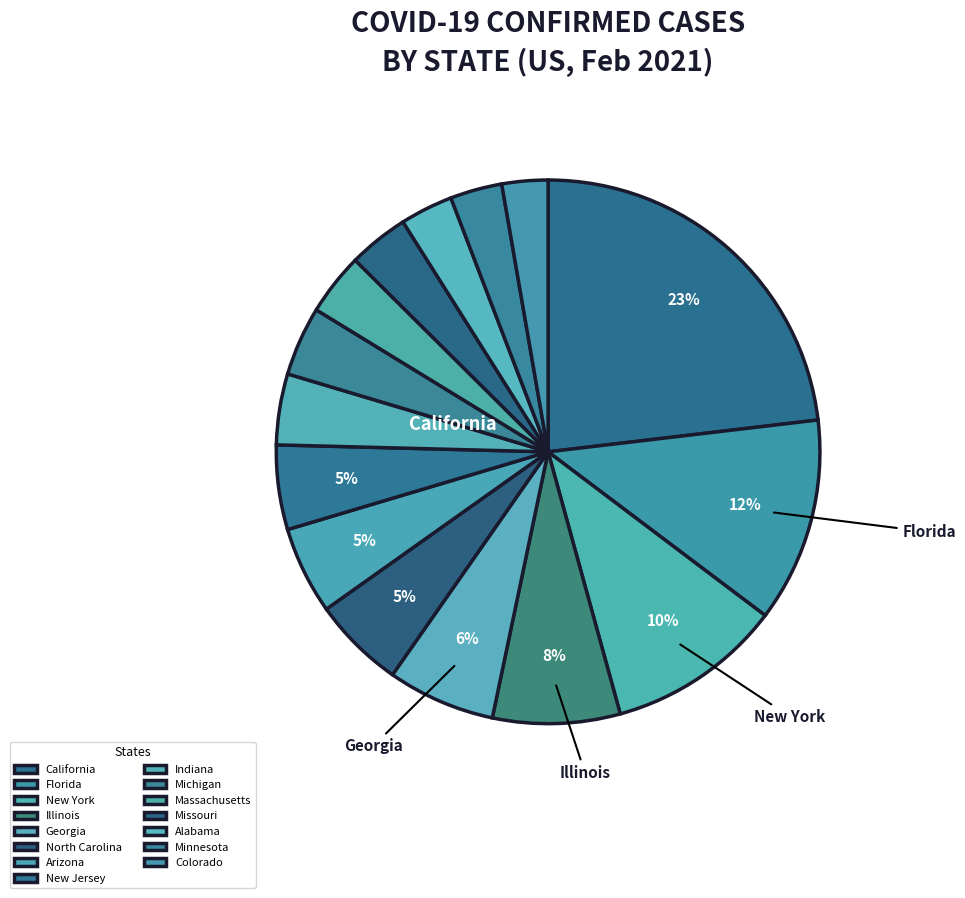

To the nearest percent, what is the combined percentage of Georgia and New Jersey?

11%